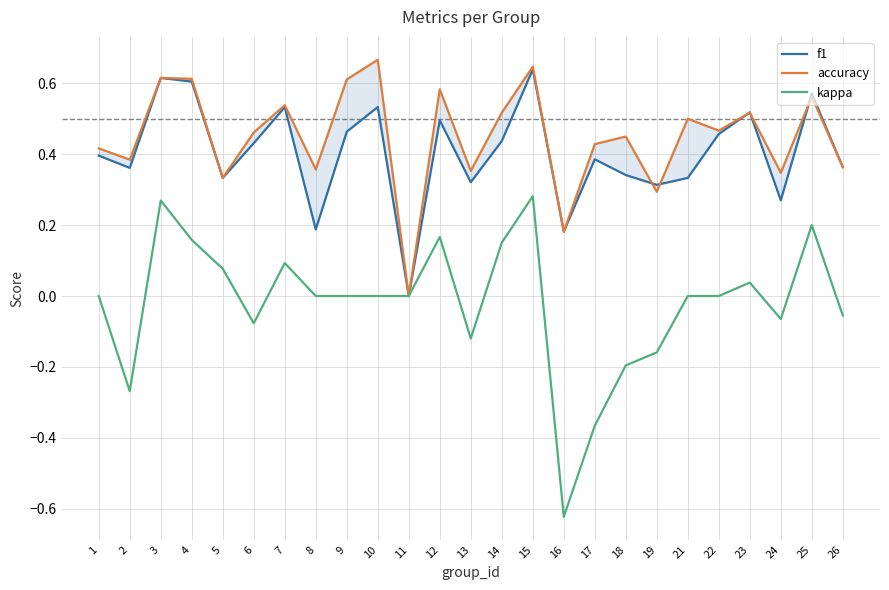

True or false: accuracy and kappa intersect in this chart.

False